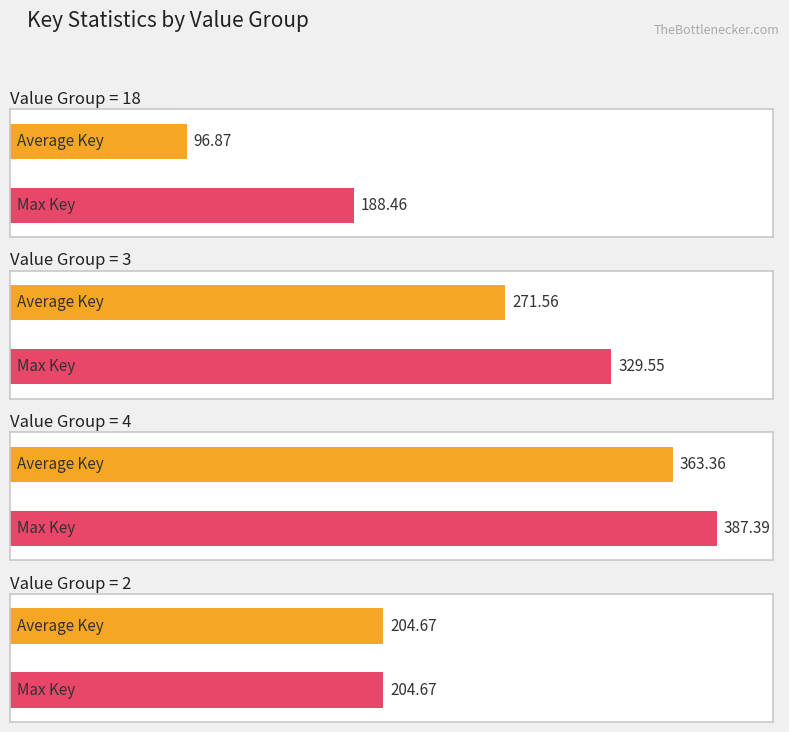

The chart shows a value of 387.4 at 4. True or false?

True